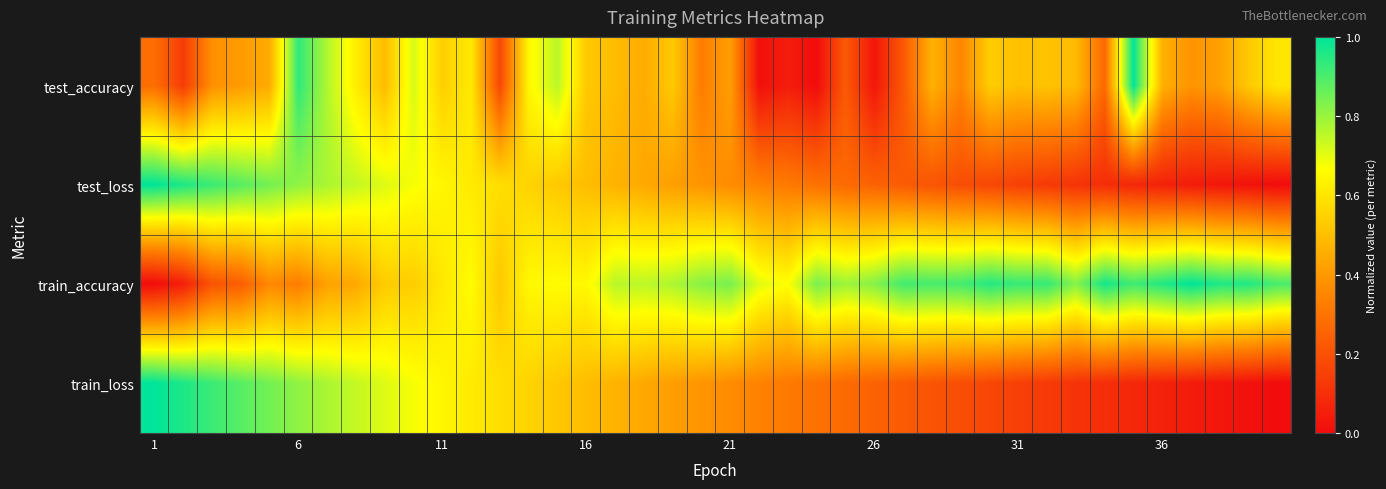

At how many categories does at least one series exceed 0?

40